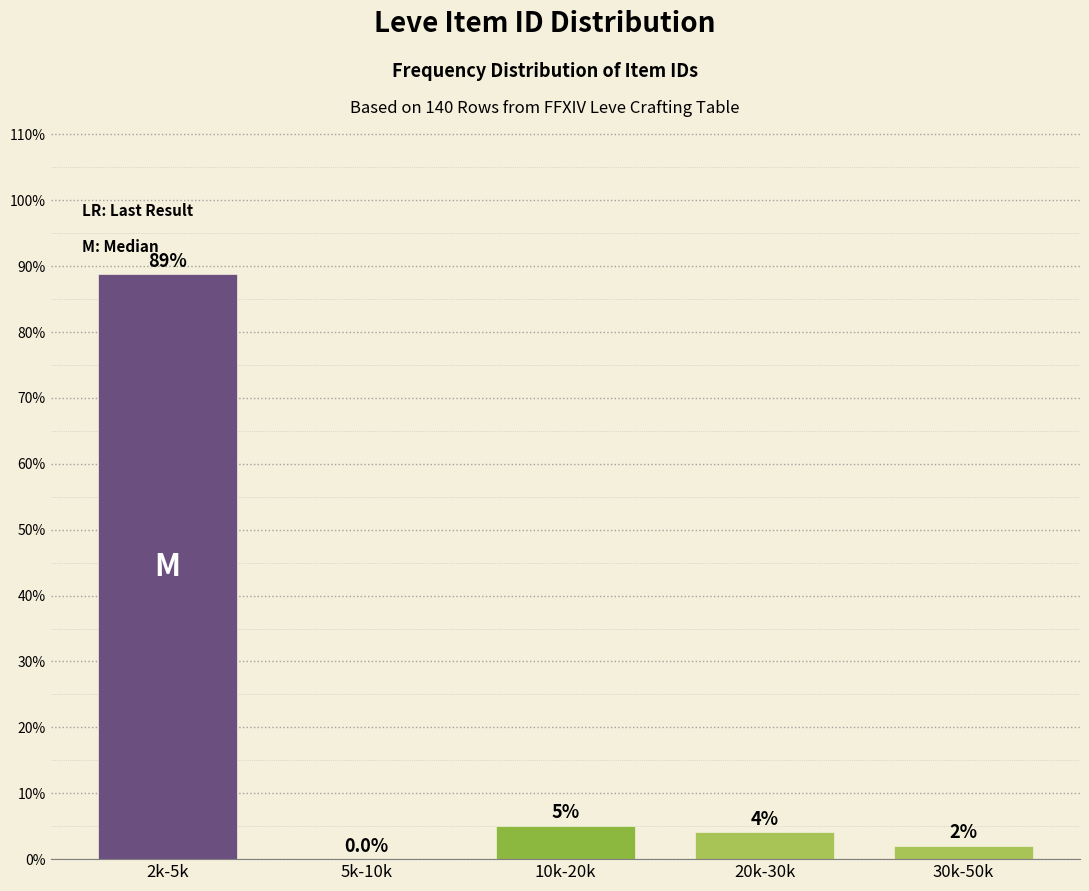

Reading left to right, list all the values displayed in this chart.

2k-5k=88.8	5k-10k=0.0	10k-20k=5.1	20k-30k=4.1	30k-50k=2.0